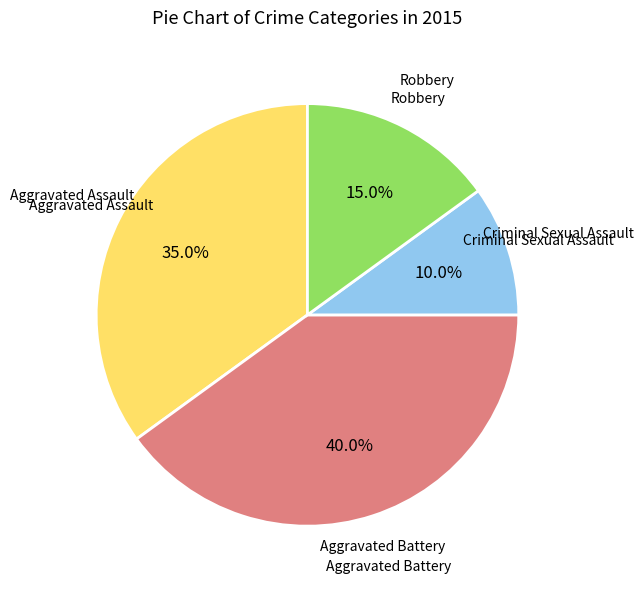

Does any single category account for the majority?

No